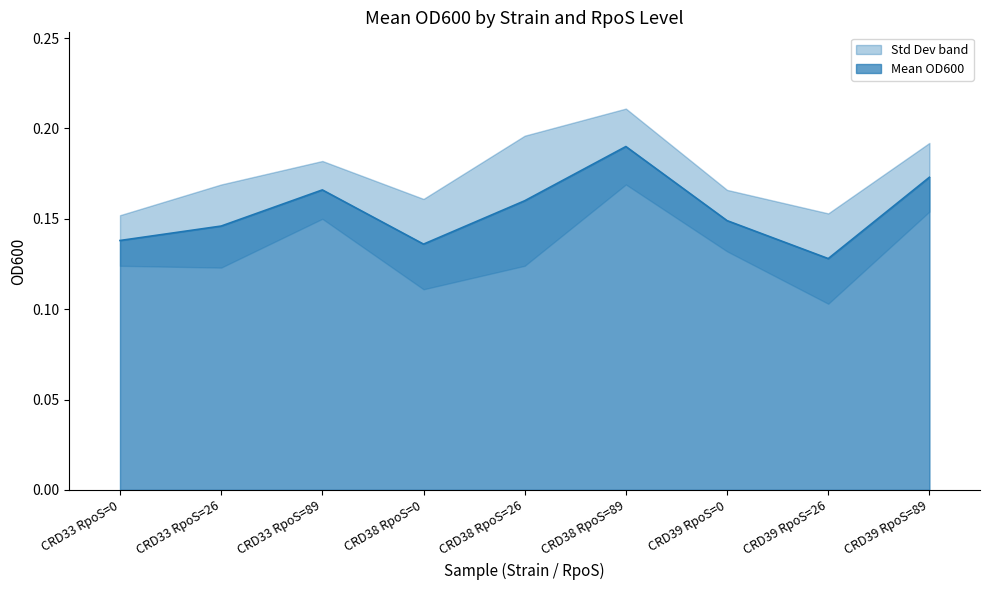

How many interior local valleys (lower than both neighbors) does the data have?

2